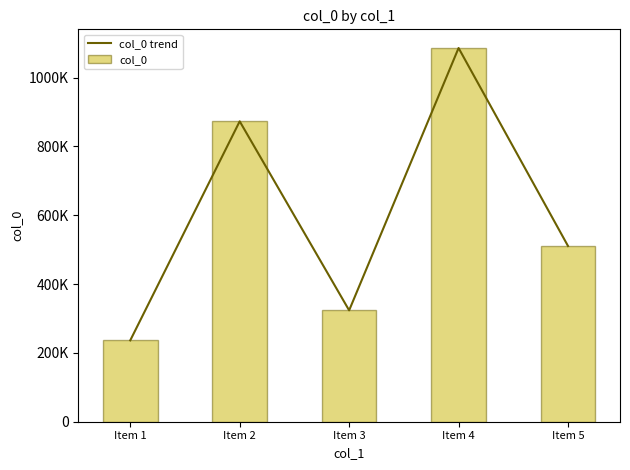

How many groups of bars are there?

5